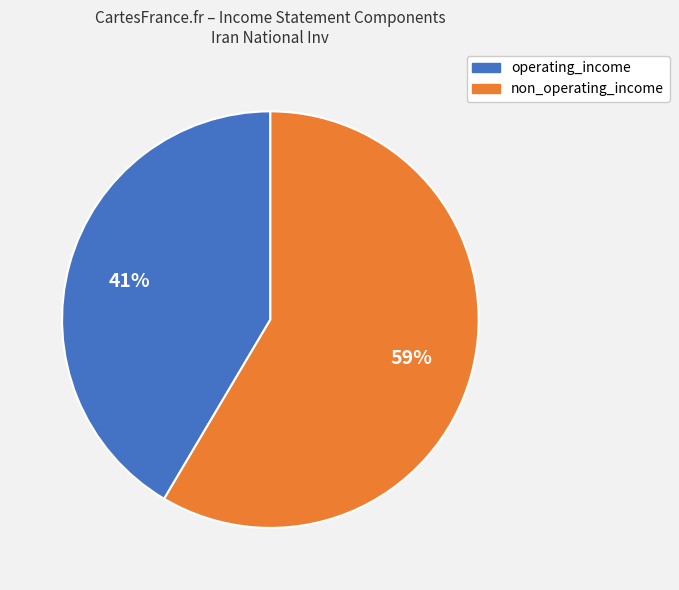

To the nearest percent, what is the average slice percentage?

50%